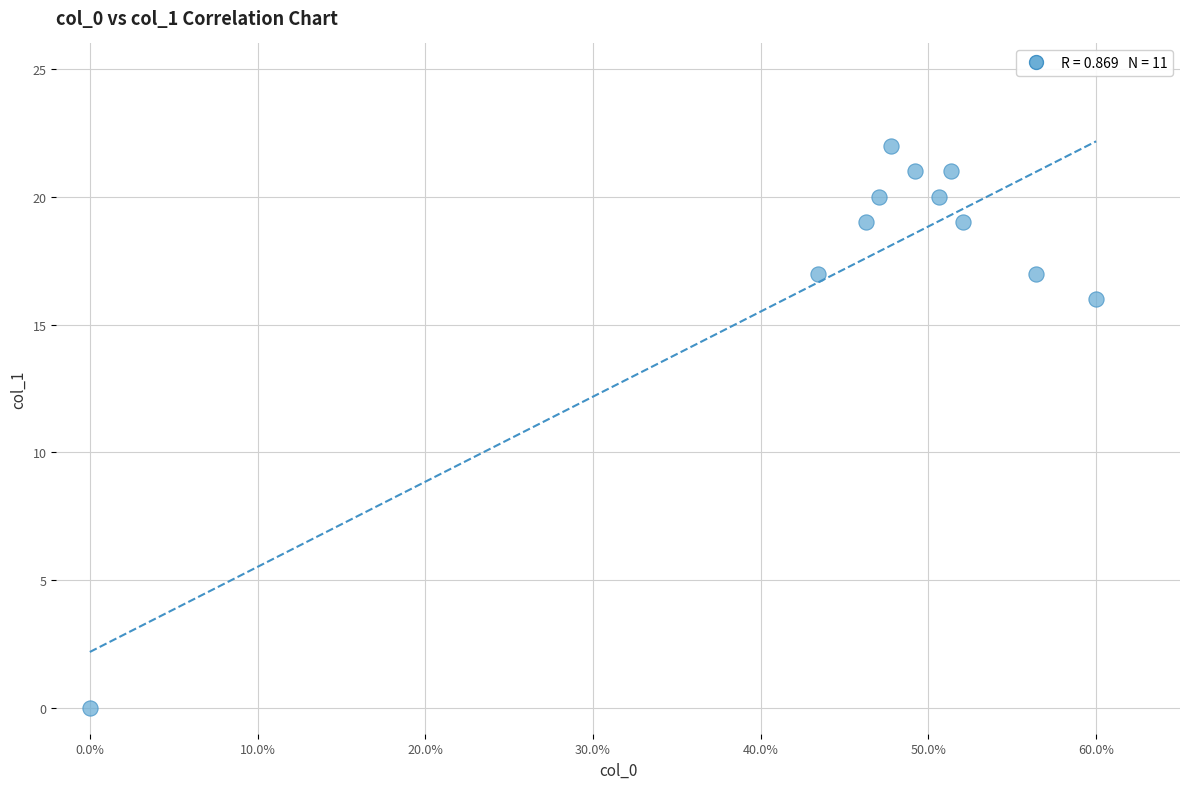

What Y value in the scatter plot is closest to 11?

16